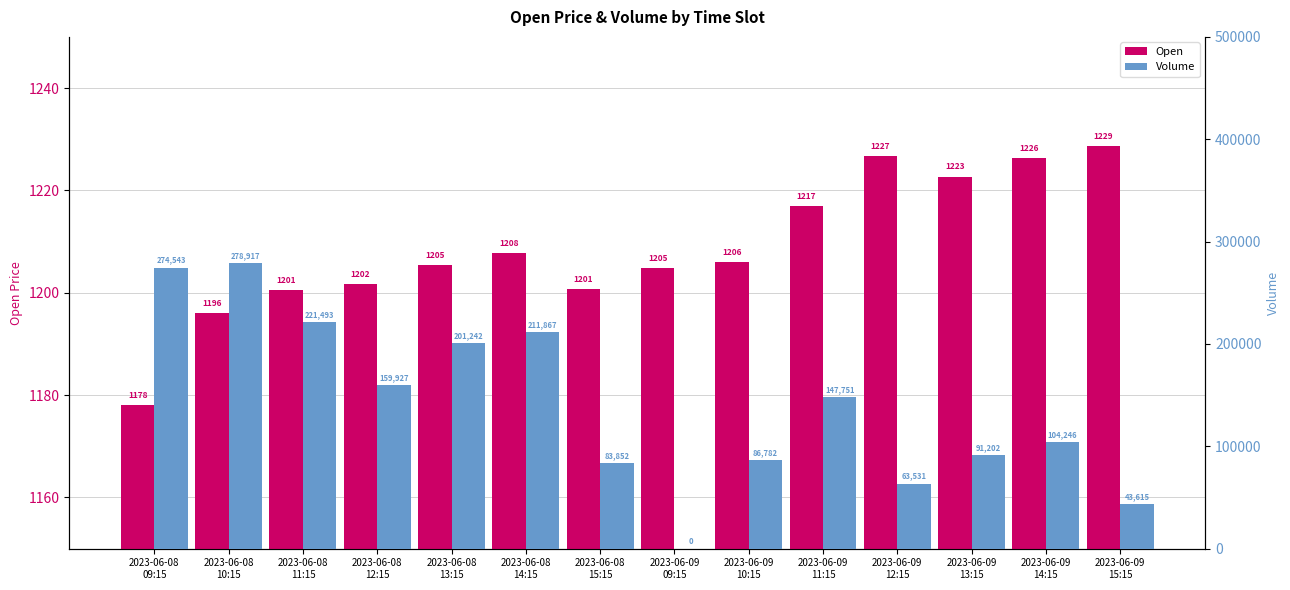

What is the sum of all Open values?

16922.5